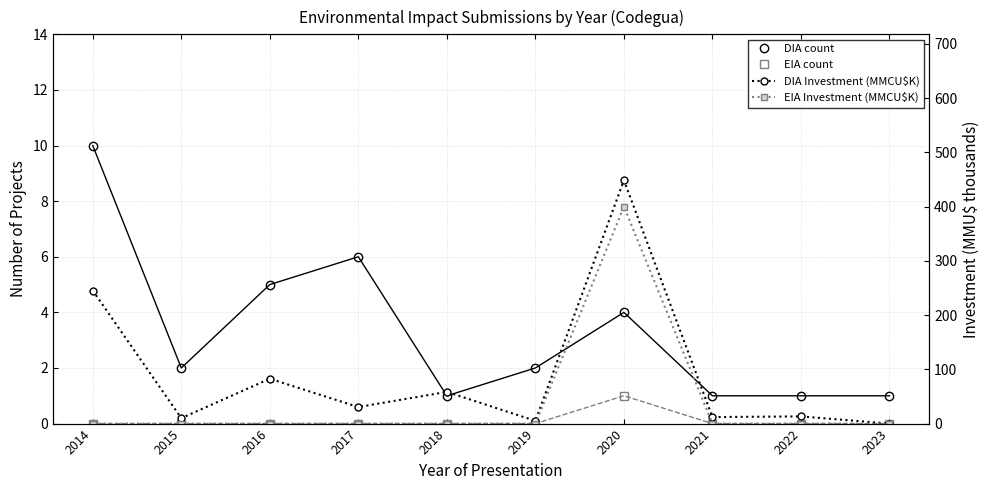

How many series are shown in this chart?

4